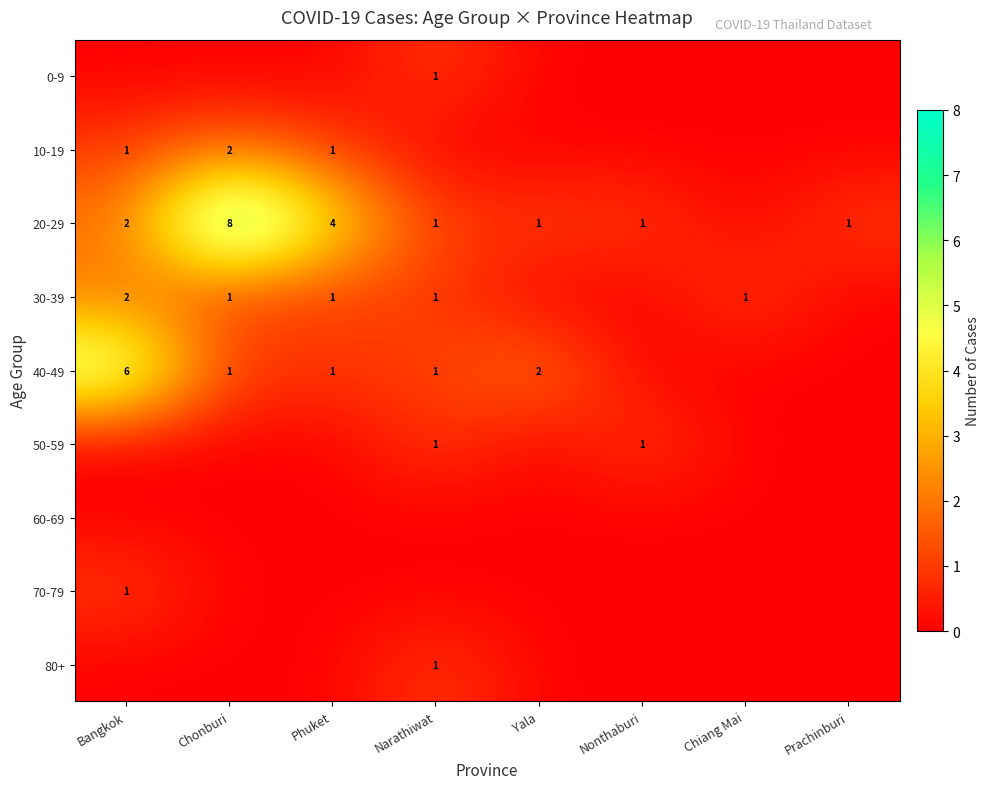

What is the greatest value displayed?

8